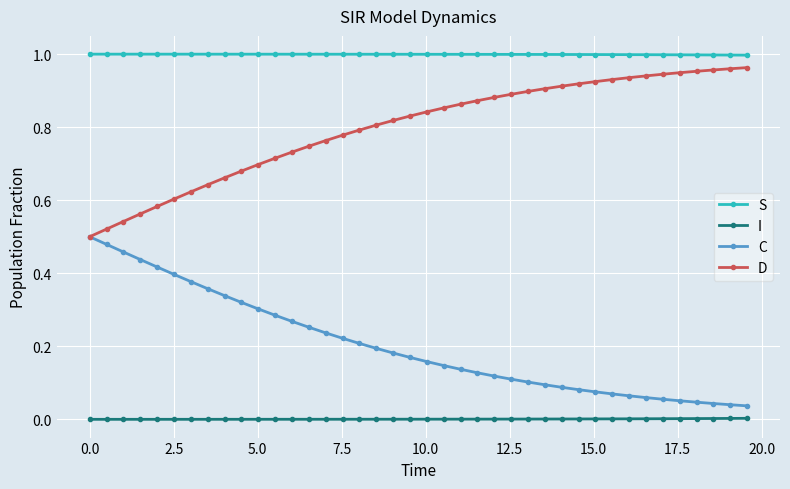

Rank the series by their average value, from lowest to highest.

I, C, D, S